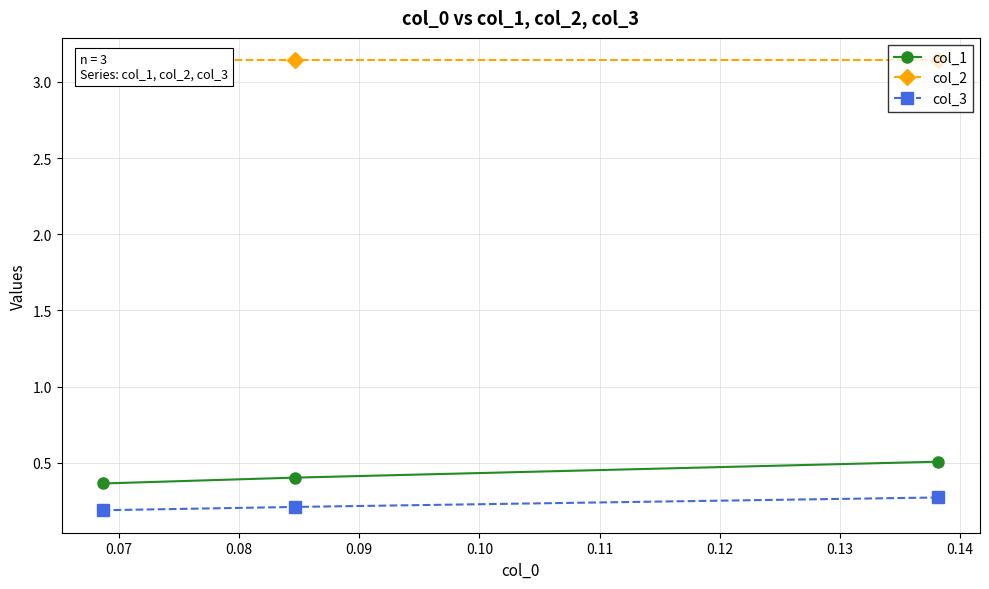

Rank the series by their maximum value, from highest to lowest.

col_2, col_1, col_3